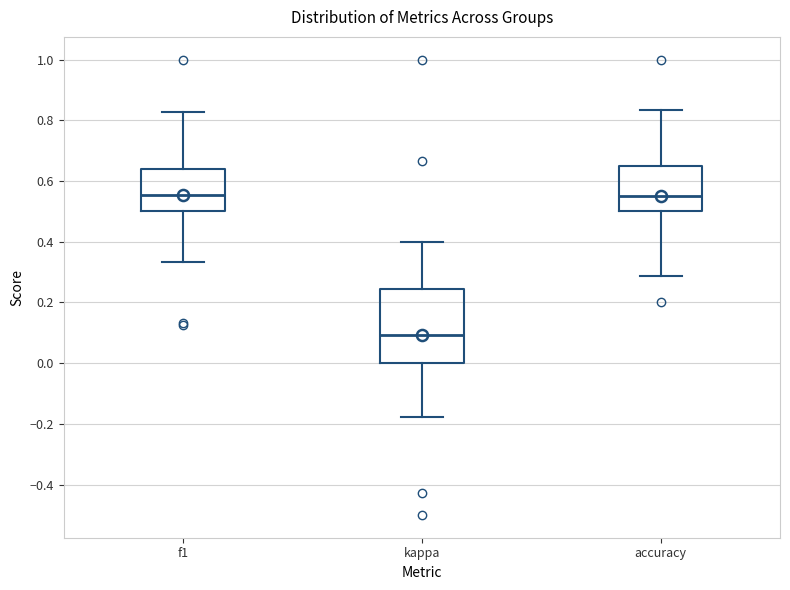

Where does the upper whisker of the box for f1 end on the y-axis? The values are not printed on the chart, so give them approximately, as read against the axis.

0.82